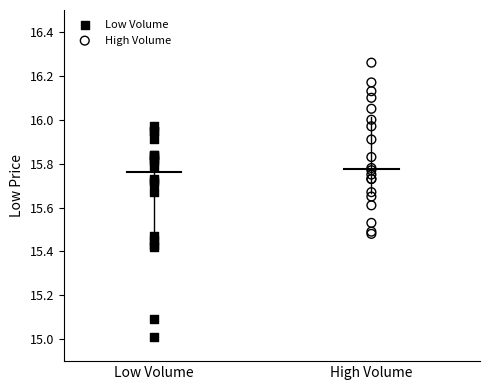

Which series has the widest spread of Y values?

Low Volume